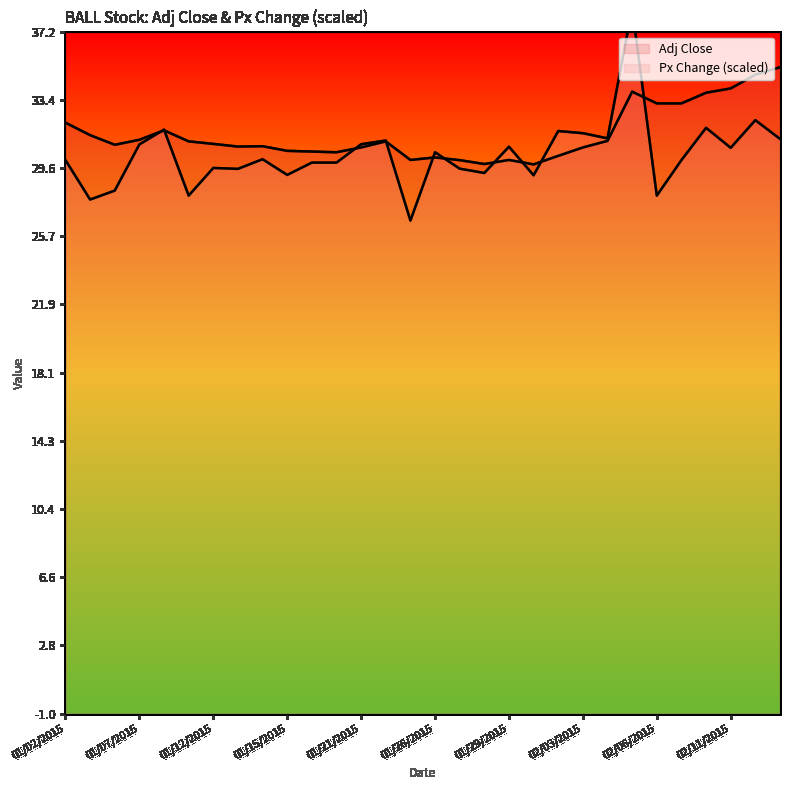

List the series in order of their overall mean, lowest first.

Px Change, Adj Close